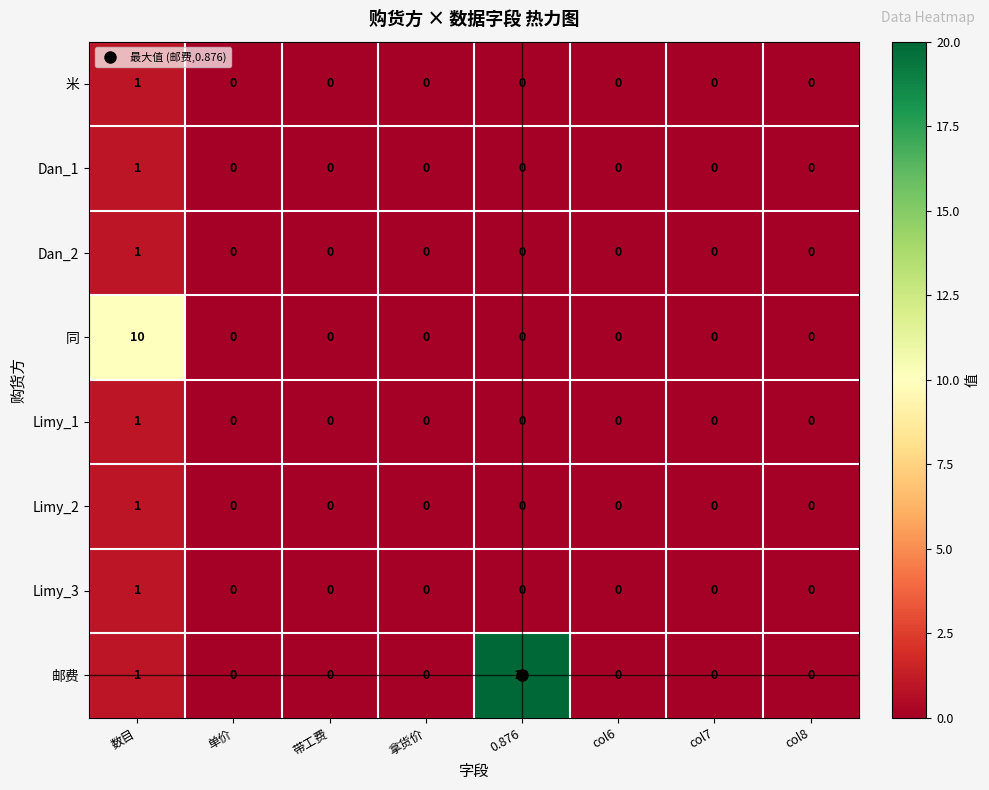

Which series has the largest total across all categories?

邮费